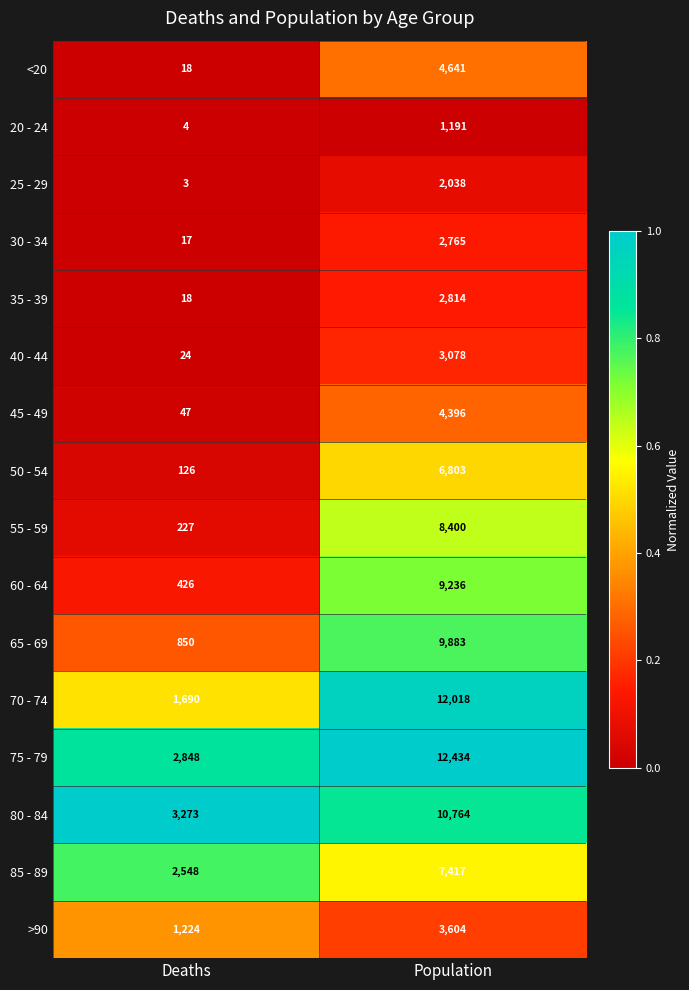

Which category has the highest value across all series?

Population